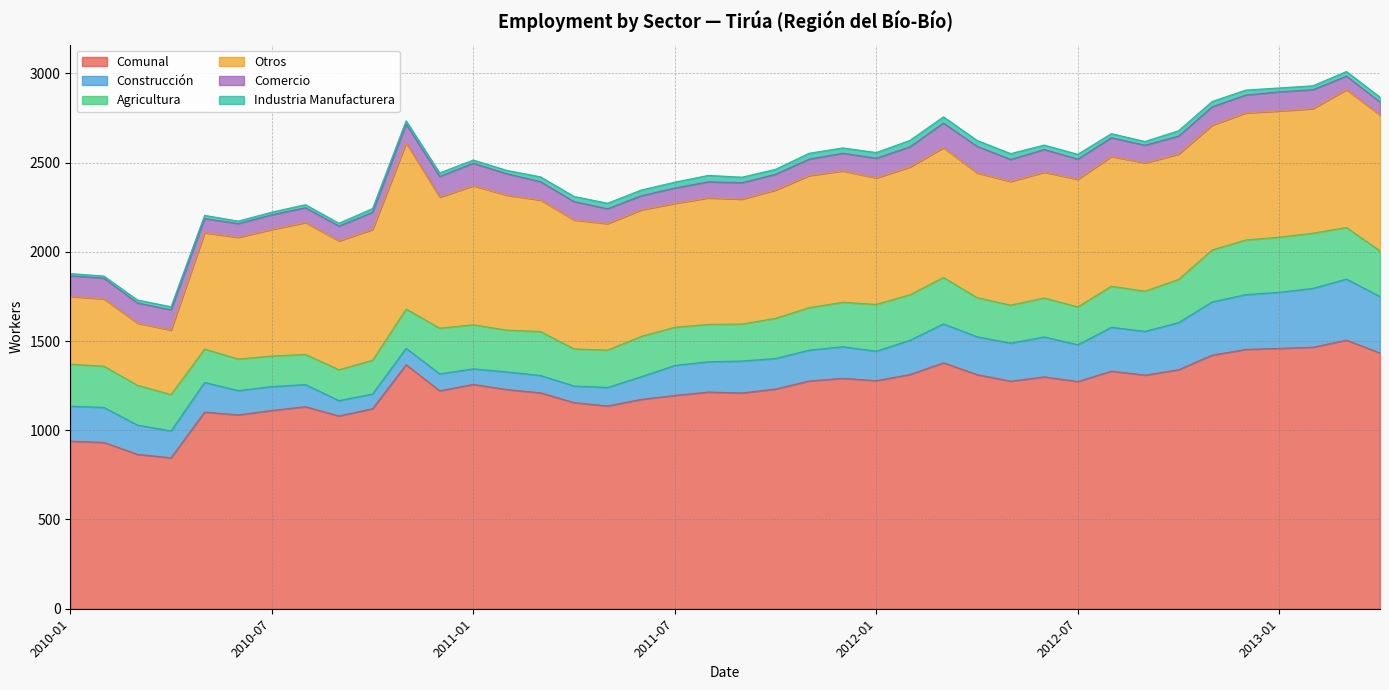

Reading left to right, transcribe all the data shown in this chart.

Comunal: 939	932	865	846	1102	1086	1111	1132	1080	1121	1367	1221	1257	1228	1210	1155	1136	1173	1195	1214	1209	1231	1276	1291	1278	1312	1378	1312	1275	1299	1273	1331	1309	1339	1421	1453	1459	1465	1505	1433
Construcción: 196	196	164	150	166	136	134	124	86	82	92	95	87	99	97	93	104	127	168	170	179	171	173	177	165	192	218	212	213	224	206	246	245	264	298	307	314	330	342	316
Agricultura: 235	231	223	204	187	177	171	169	173	189	220	256	247	234	246	208	209	226	214	209	207	225	238	249	262	255	260	219	213	218	212	230	225	242	291	306	309	309	289	256
Otros: 380	377	348	361	652	682	709	739	722	733	930	734	779	756	737	722	709	709	694	709	700	719	740	736	709	716	727	699	693	705	715	727	719	702	699	712	707	698	772	761
Comercio: 116	116	113	114	79	77	82	83	83	96	106	116	126	120	103	103	83	79	86	90	92	88	92	99	110	113	138	149	123	127	113	105	99	101	103	100	107	106	76	73
Industria Manufacturera: 12	12	17	17	18	14	15	17	16	21	19	20	18	19	27	29	31	32	33	36	31	28	33	30	32	36	35	33	33	25	27	23	21	30	30	28	22	22	26	27